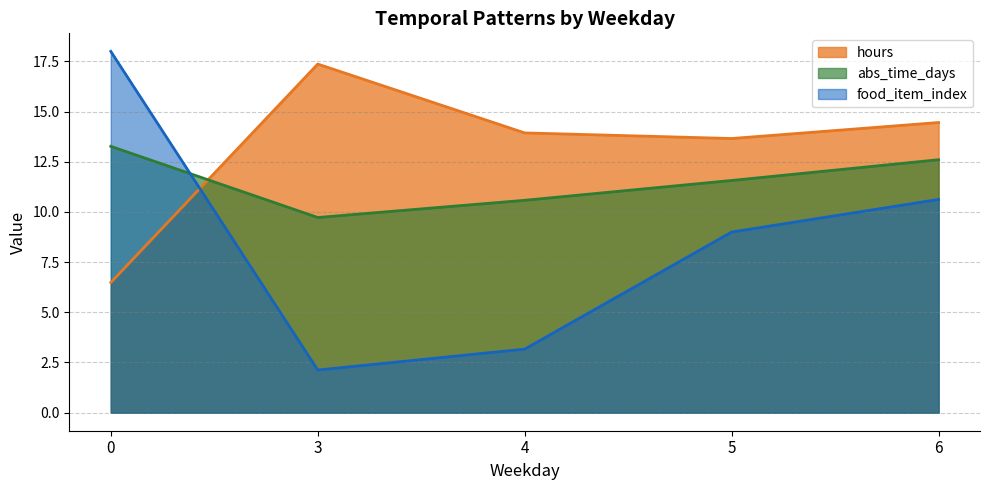

Which series has the widest spread of values?

food_item_index